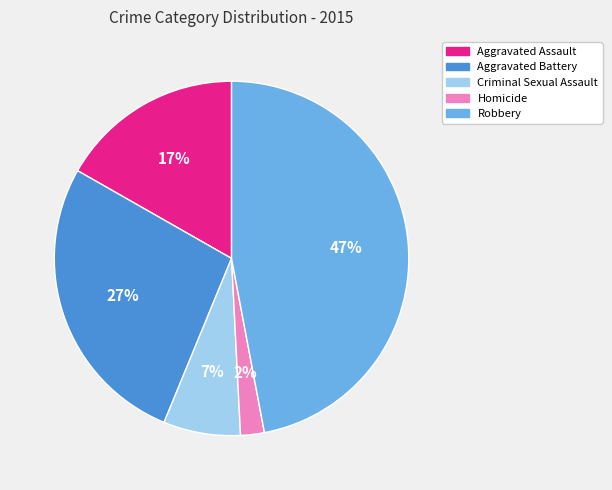

How many slices are in this pie chart?

5